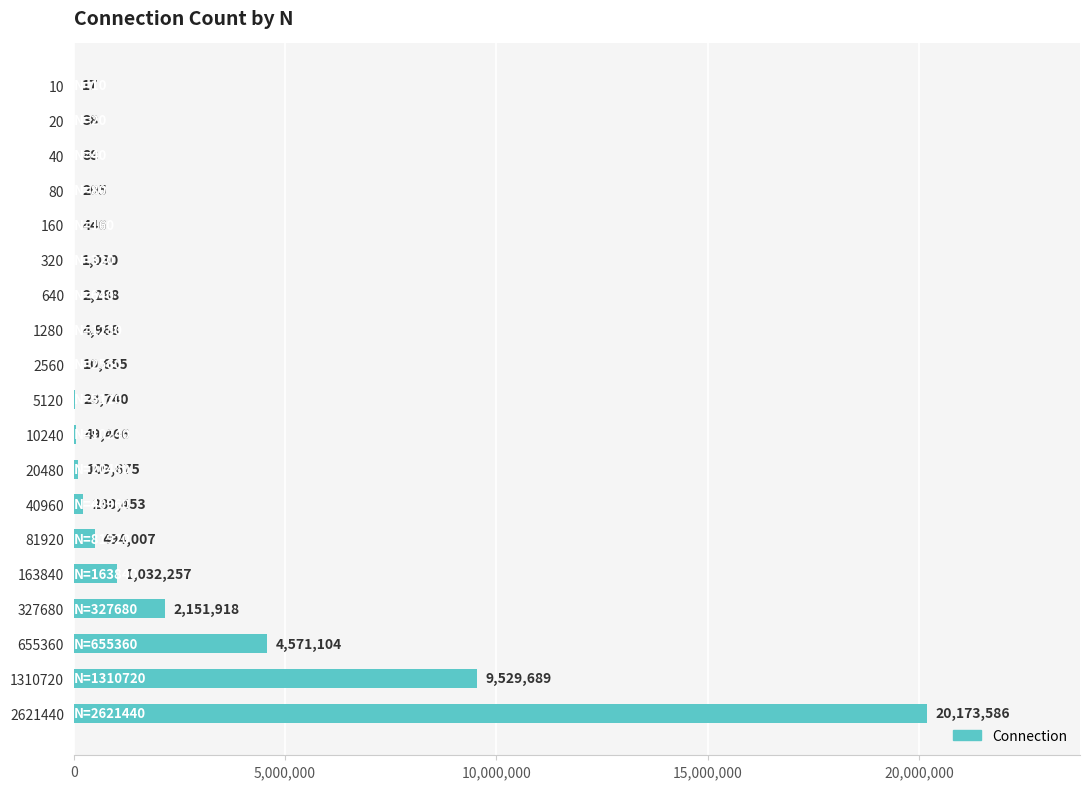

What is the ratio of the value at 327680 to the value at 163840?

2.1